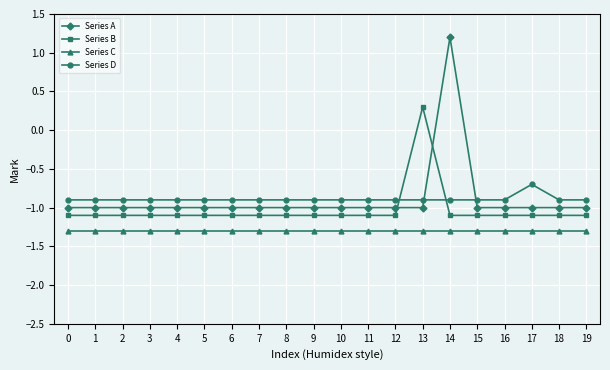

Is the value of Series A at 5 greater than the value of Series B at 10?

Yes